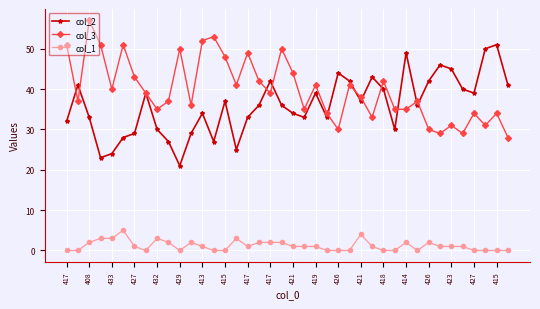

What is the value of the col_3 point at the 25th from the left?

30